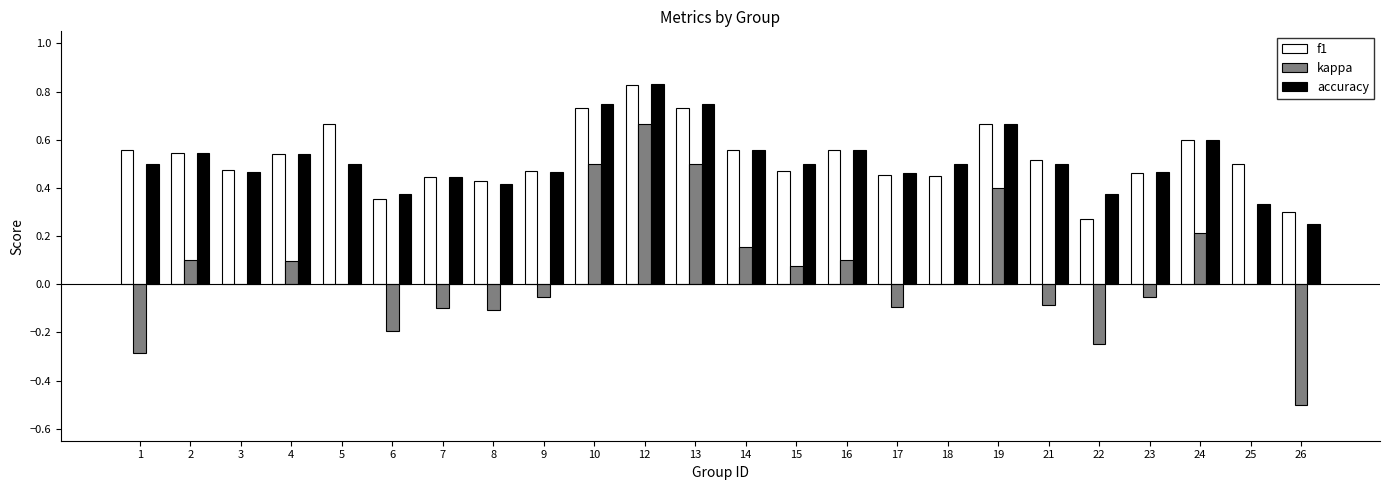

Is it true that f1 equals 0.1 at 26?

False